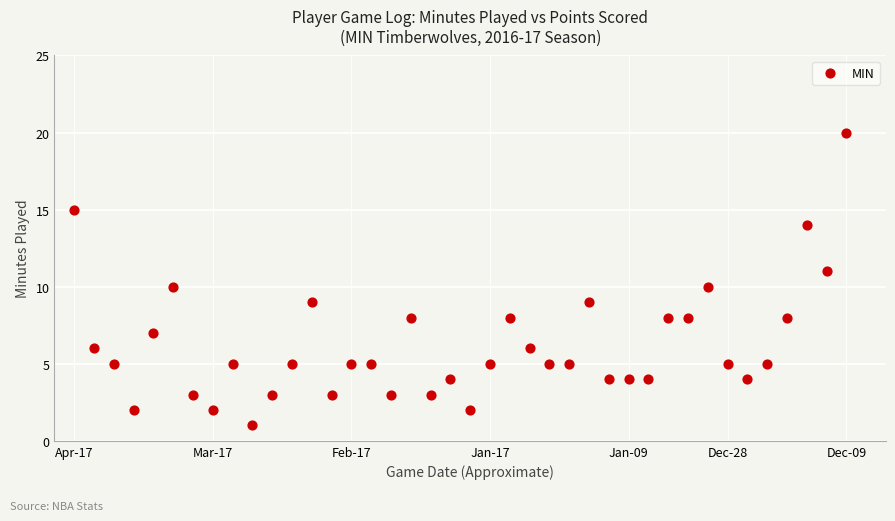

What is the range of Y values (max minus min)?

19